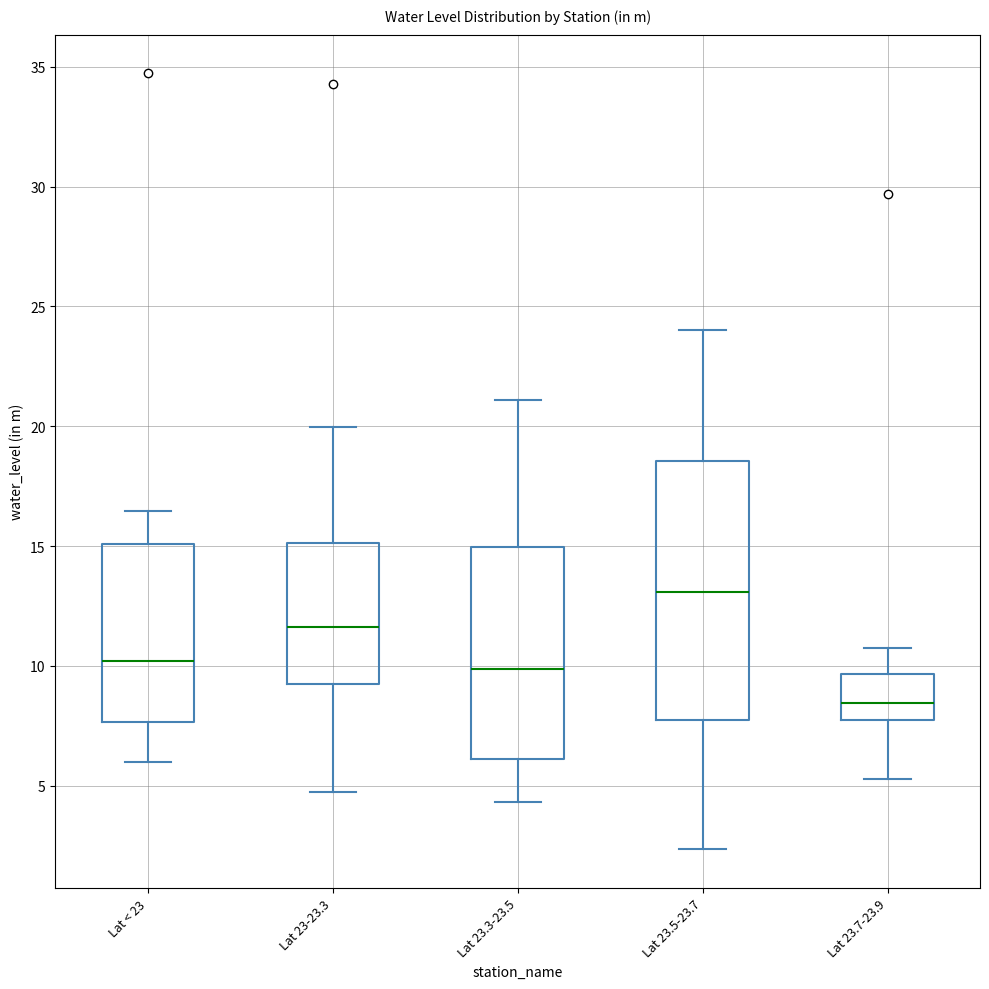

Reading left to right, read every box against the y-axis: the position of its median line, the range the box covers, and the ends of its whiskers. The values are not printed on the chart, so give them approximately, as read against the axis.

Lat < 23: median 10.0, box 7.5 to 15.0, whiskers 6.0 to 16.5
Lat 23-23.3: median 11.5, box 9.5 to 15.0, whiskers 4.5 to 20.0
Lat 23.3-23.5: median 10.0, box 6.0 to 15.0, whiskers 4.5 to 21.0
Lat 23.5-23.7: median 13.0, box 7.5 to 18.5, whiskers 2.5 to 24.0
Lat 23.7-23.9: median 8.5, box 8.0 to 9.5, whiskers 5.5 to 10.5